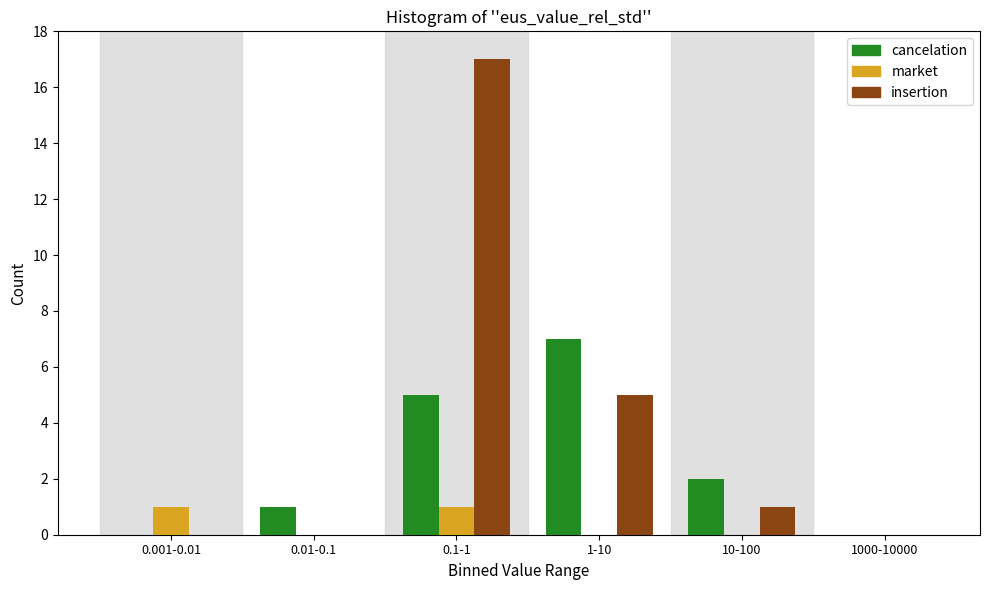

Reading left to right, list all the values displayed in this chart.

cancelation: 0.001-0.01=0	0.01-0.1=1	0.1-1=5	1-10=7	10-100=2	1000-10000=0
market: 0.001-0.01=1	0.01-0.1=0	0.1-1=1	1-10=0	10-100=0	1000-10000=0
insertion: 0.001-0.01=0	0.01-0.1=0	0.1-1=17	1-10=5	10-100=1	1000-10000=0